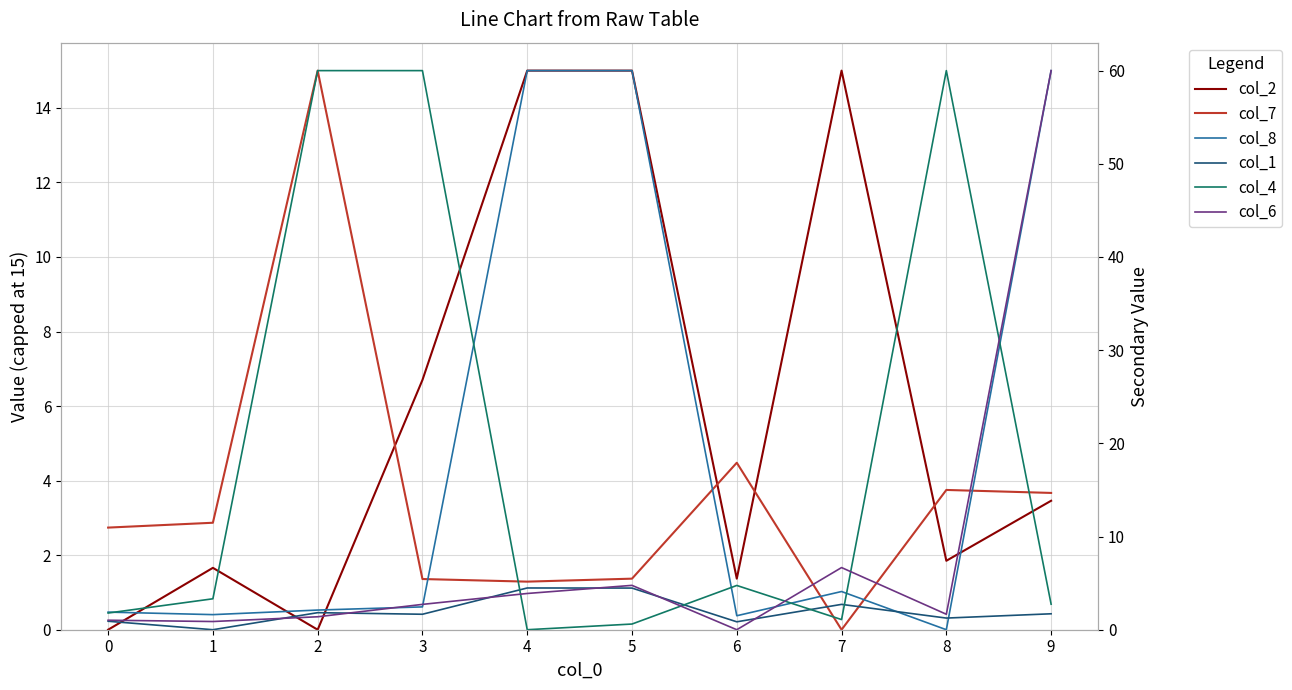

At which category does col_8 reach its first local valley?

1